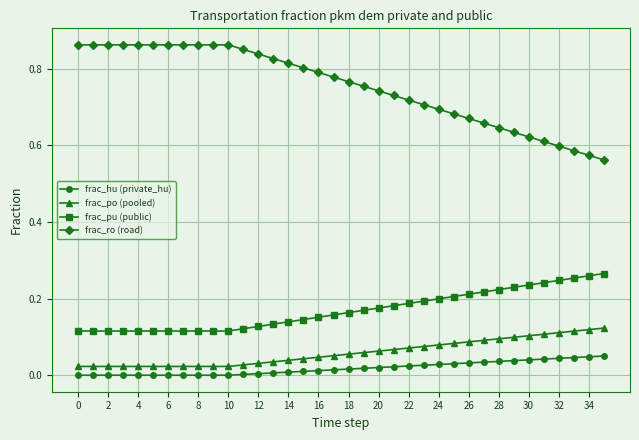

Which series has the largest total across all categories?

frac_ro (road)